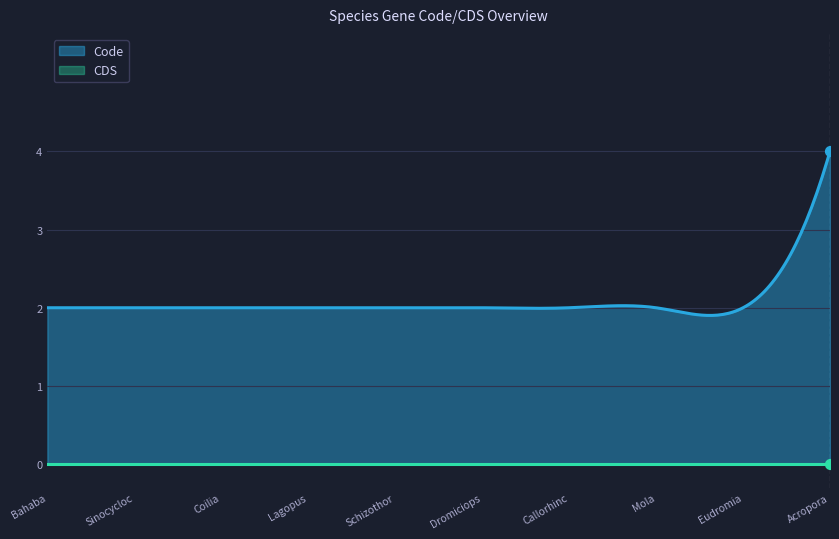

Is the value of CDS at Acropora divaricata greater than the value of Code at Callorhinchus capensis?

No